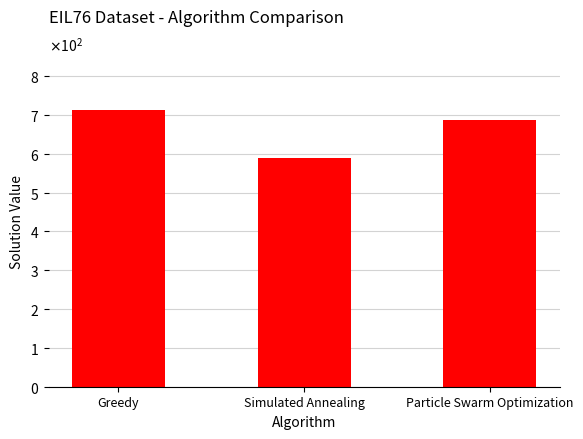

Are the bars horizontal?

No